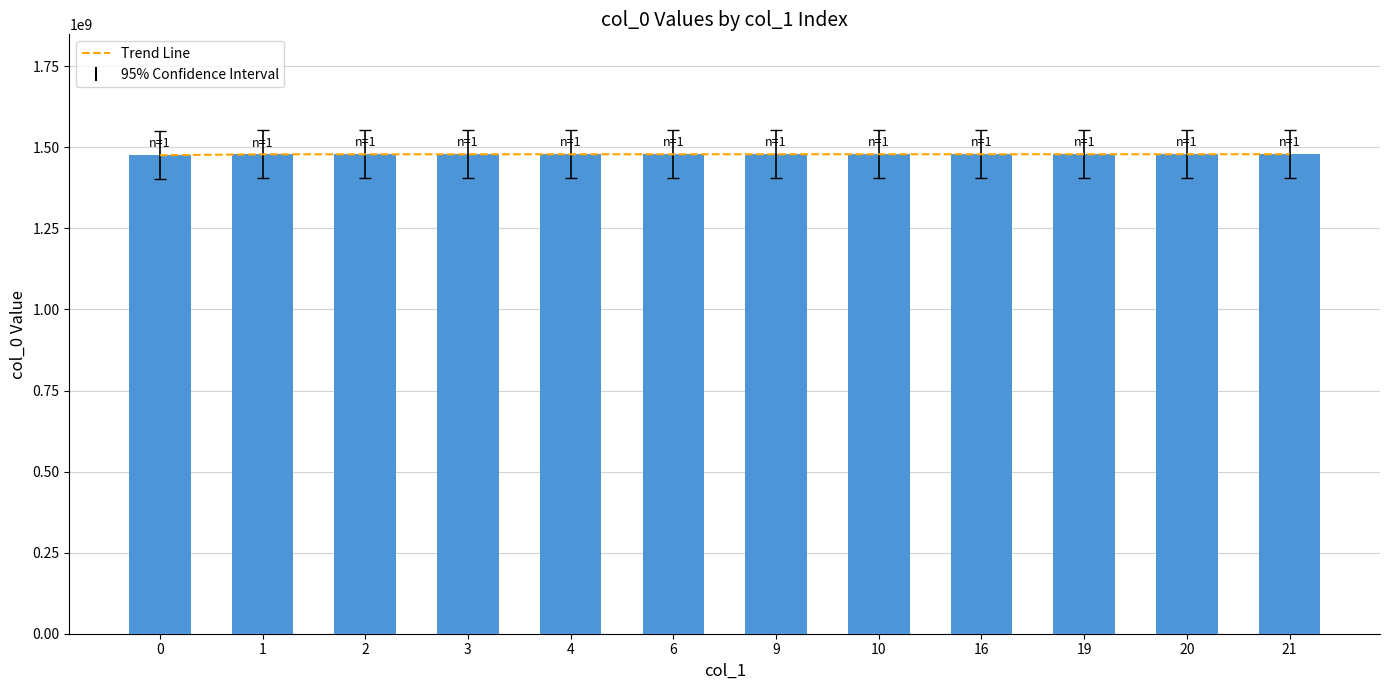

What is the total value across all series at 1?

2957069014